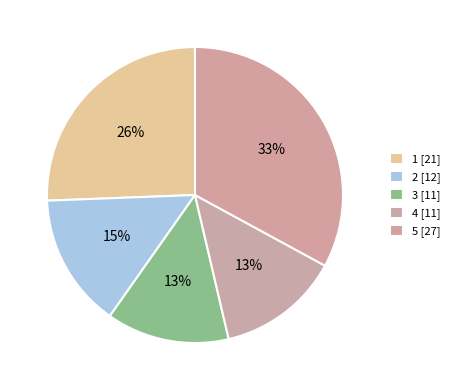

To the nearest percent, what is the combined percentage of 2 and 3?

28%